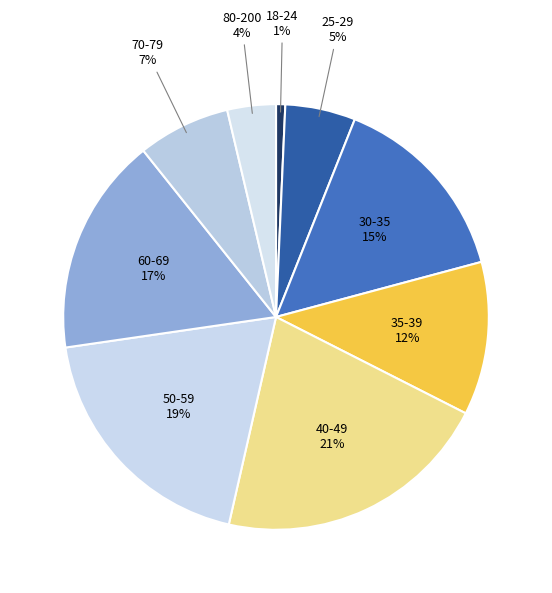

Is it true that 50-59 is 19% of the pie?

True